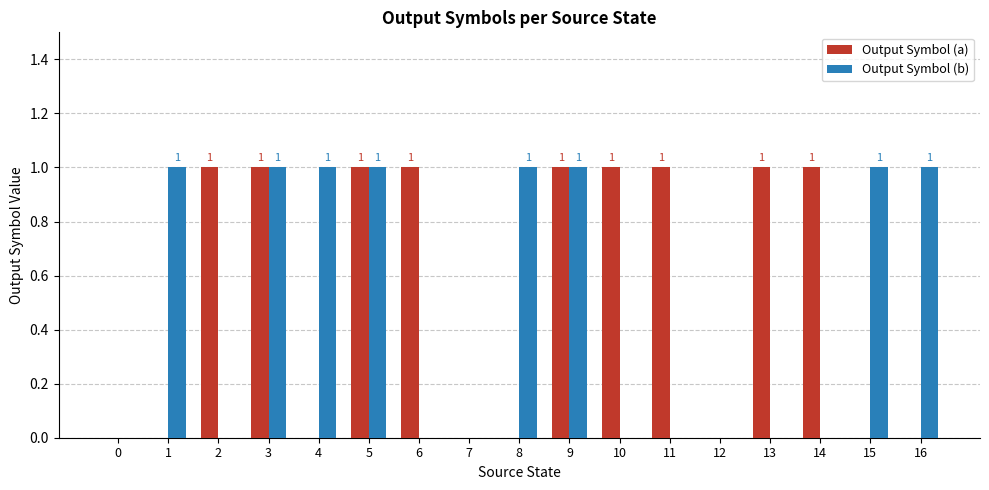

Which series has the largest total across all categories?

Output Symbol (a)